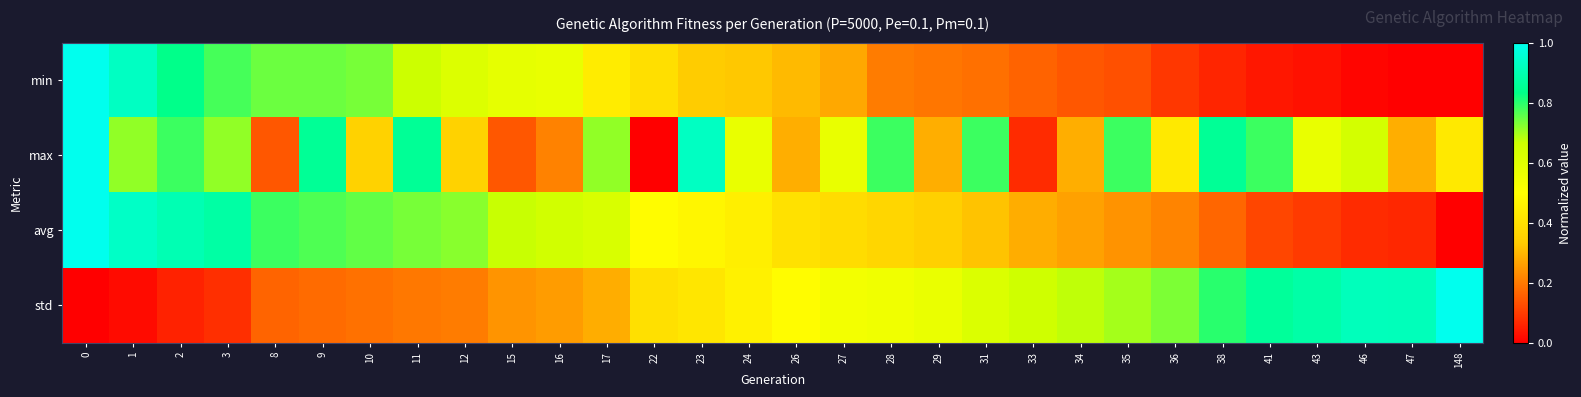

Which series has the widest spread of values?

min